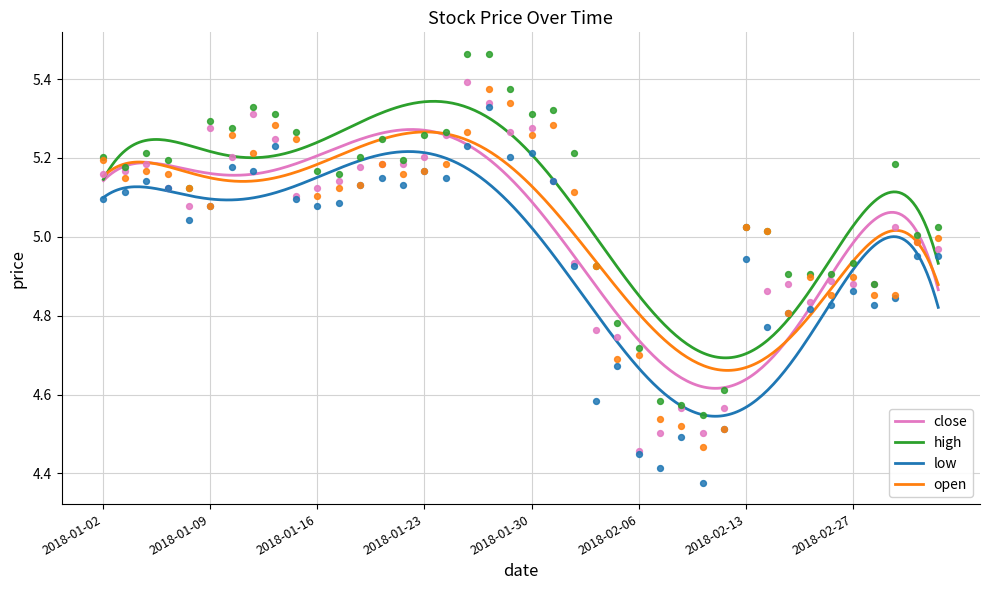

Which series has the largest total across all categories?

high